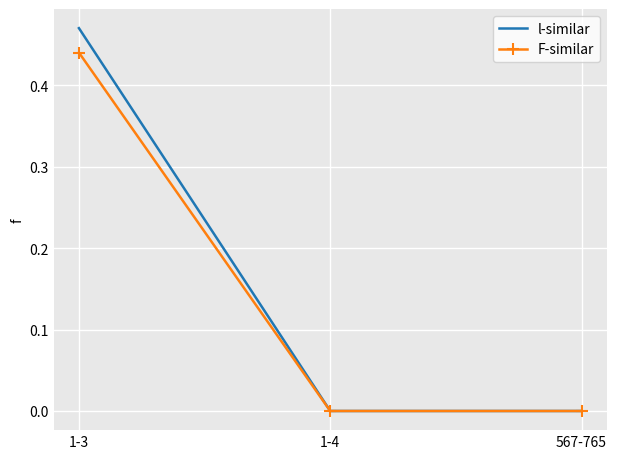

What is the total value across all series at 1-3?

0.9